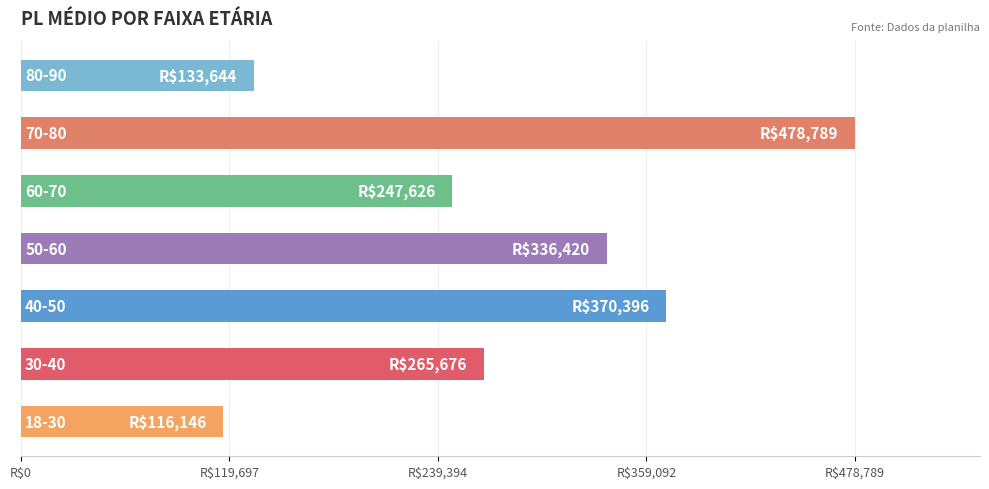

Does the chart contain any negative values?

No